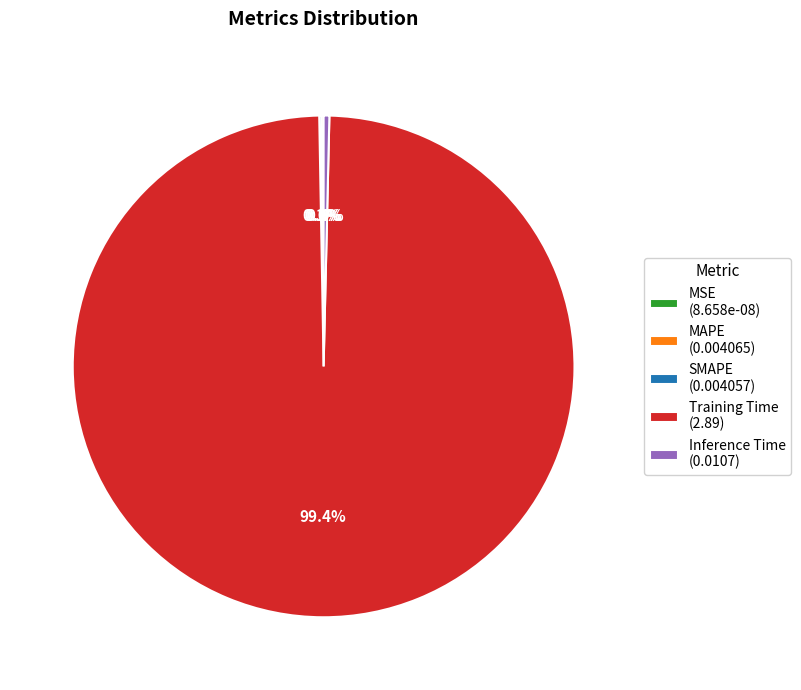

Is there a majority slice in this chart?

Yes